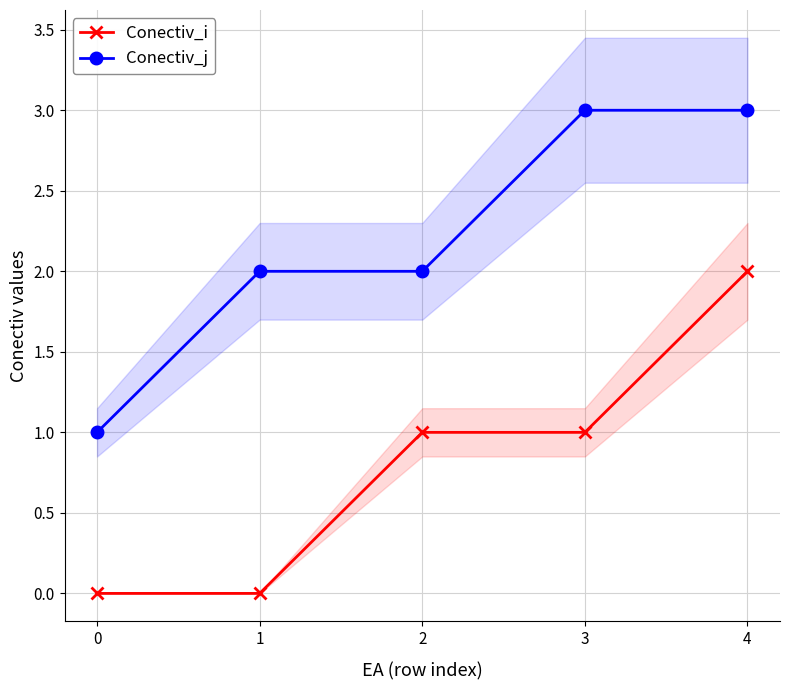

At which category is the sum across all series the highest?

4